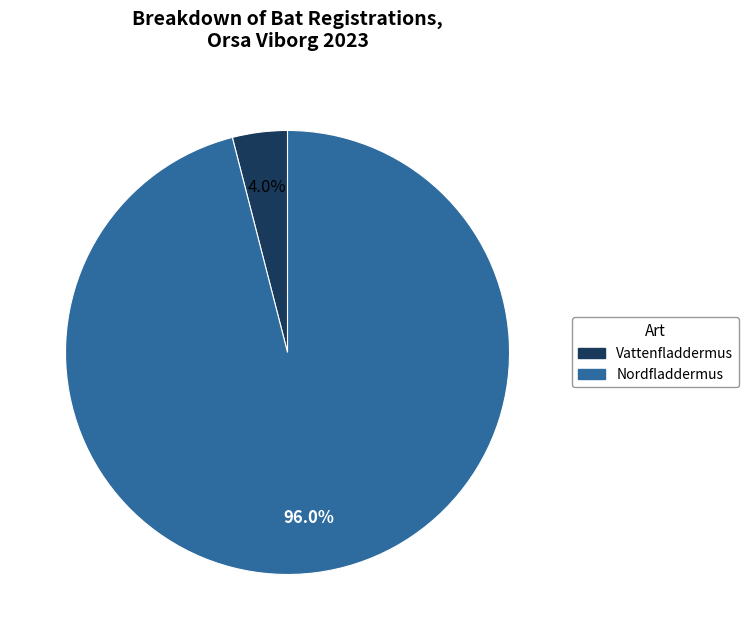

Which slice represents more than half of the pie?

Nordfladdermus